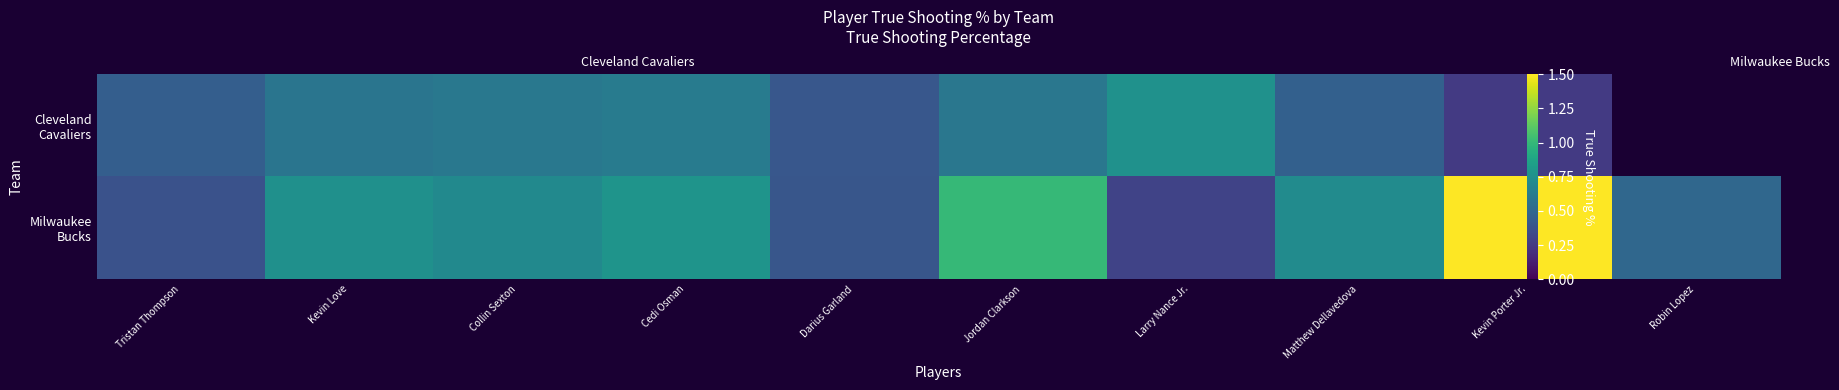

Which series has the largest total across all categories?

Milwaukee Bucks